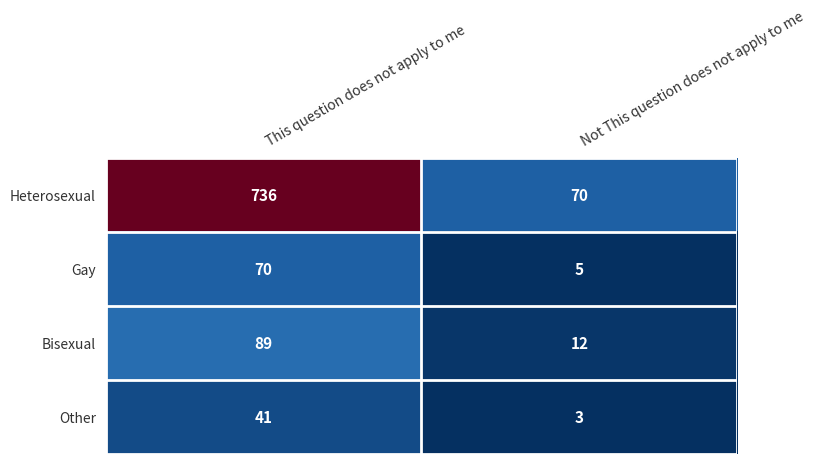

What is the difference between the Gay values at This question does not apply to me and Not This question does not apply to me?

65